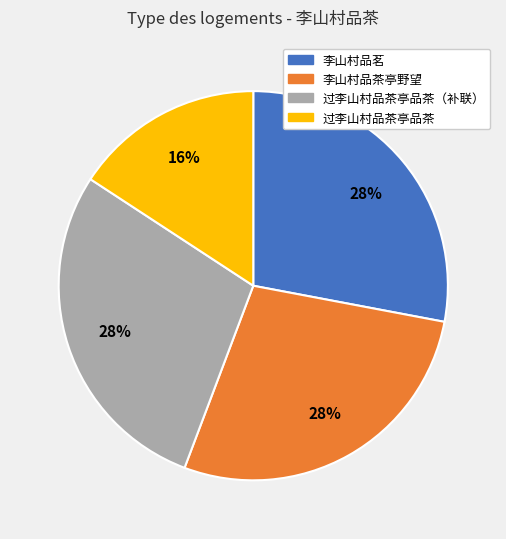

Is there a majority slice in this chart?

No